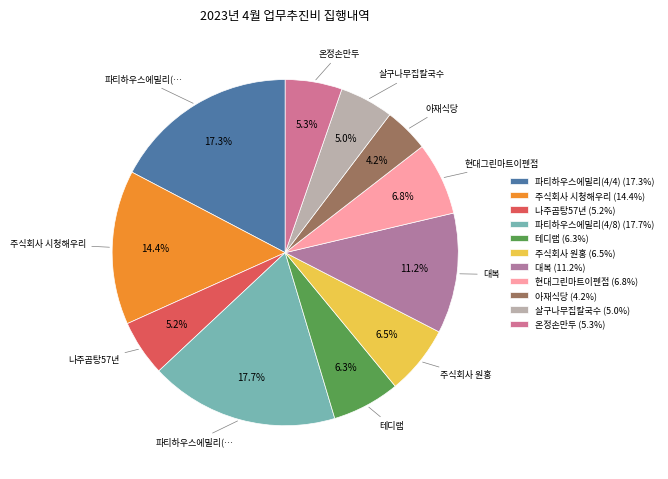

Is the sum of 파티하우스에밀리(4/8) and 주식회사 원홍 greater than half?

No